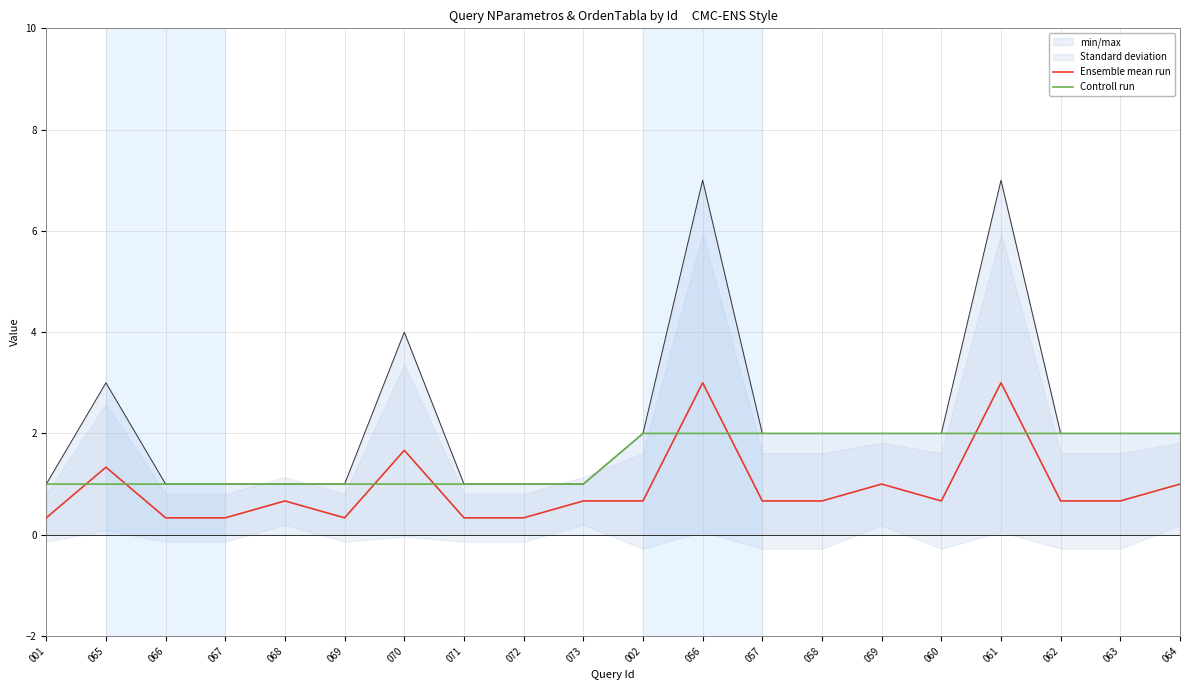

What is the value of the Ensemble mean run point at the 16th from the left?

0.7